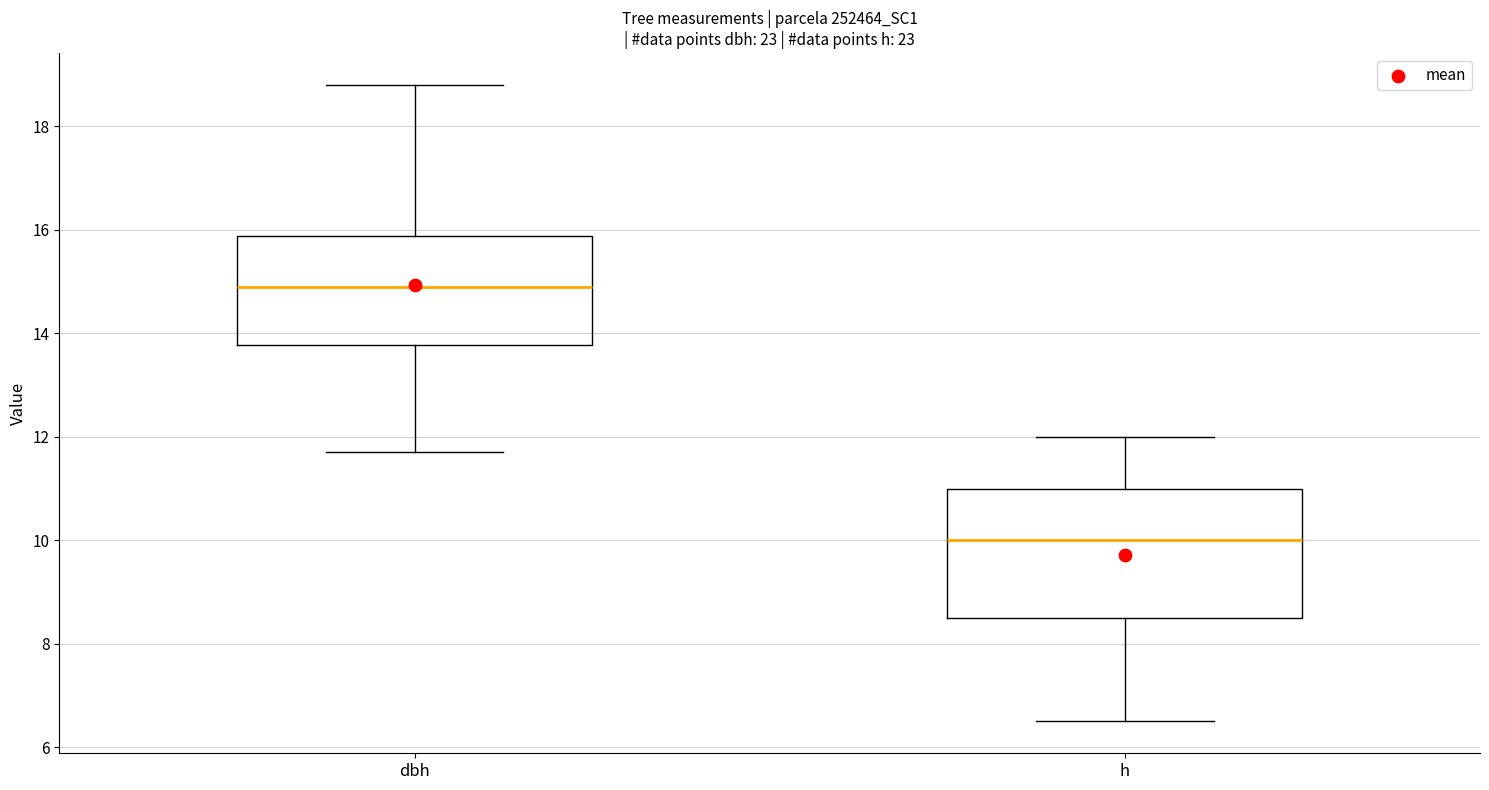

Reading left to right, transcribe this box plot: for each box, give where its median line is, the range the box spans, and where its two whiskers end, as read against the y-axis. The values are not printed on the chart, so give them approximately, as read against the axis.

dbh: median 15.0, box 13.8 to 15.8, whiskers 11.8 to 18.8
h: median 10.0, box 8.6 to 11.0, whiskers 6.6 to 12.0